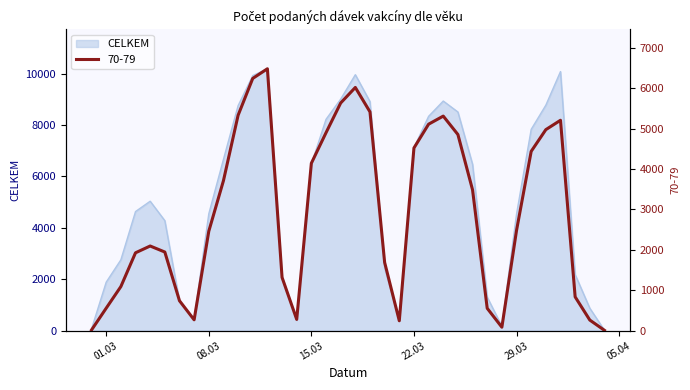

In 70-79, how many points are higher than both neighbors (excluding endpoints)?

5